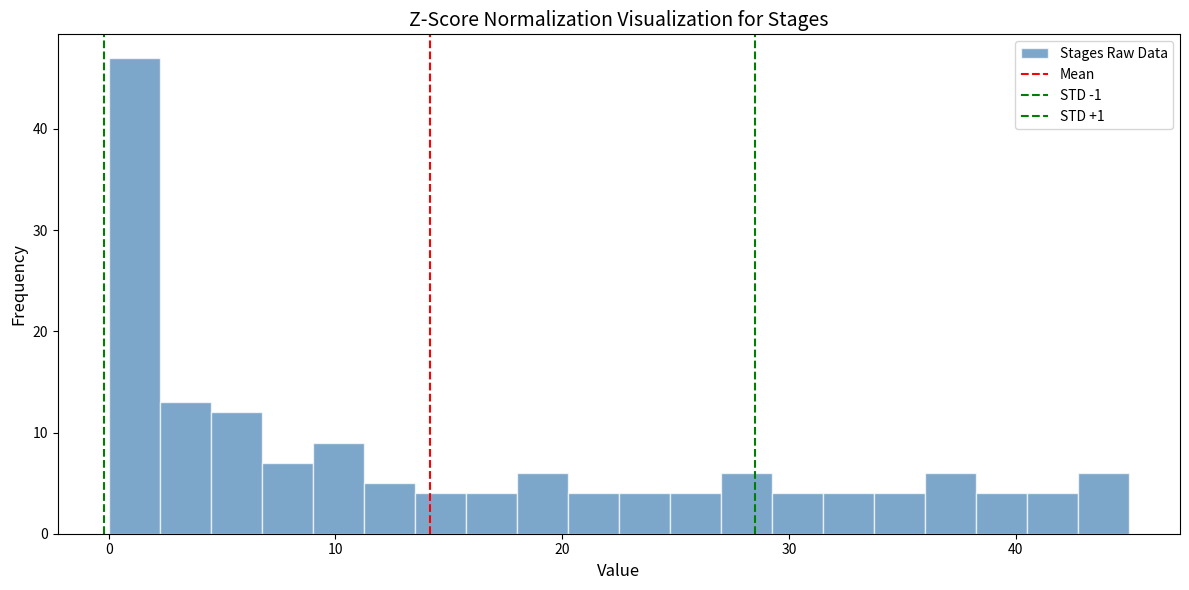

Around what value on the x-axis is the tallest bar? Give the approximate position of its centre, as read against the axis.

1